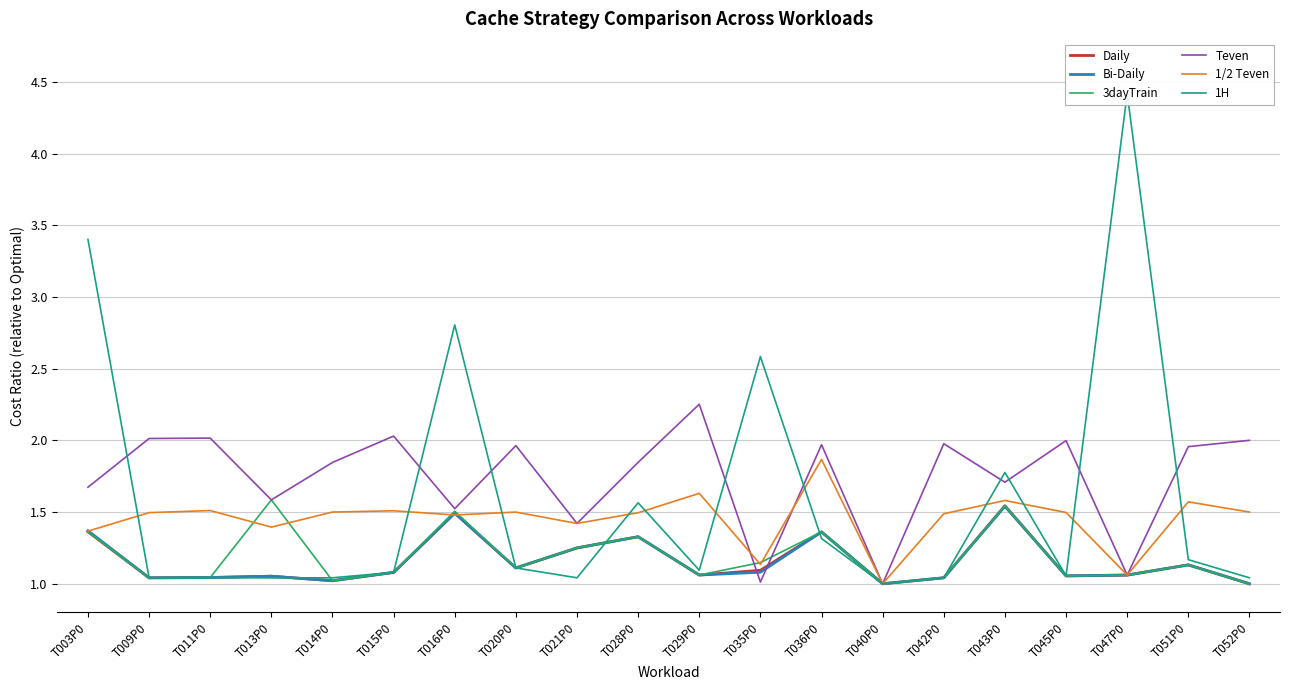

Rank the series by their maximum value, from highest to lowest.

1H, Teven, 1/2 Teven, 3dayTrain, Daily, Bi-Daily